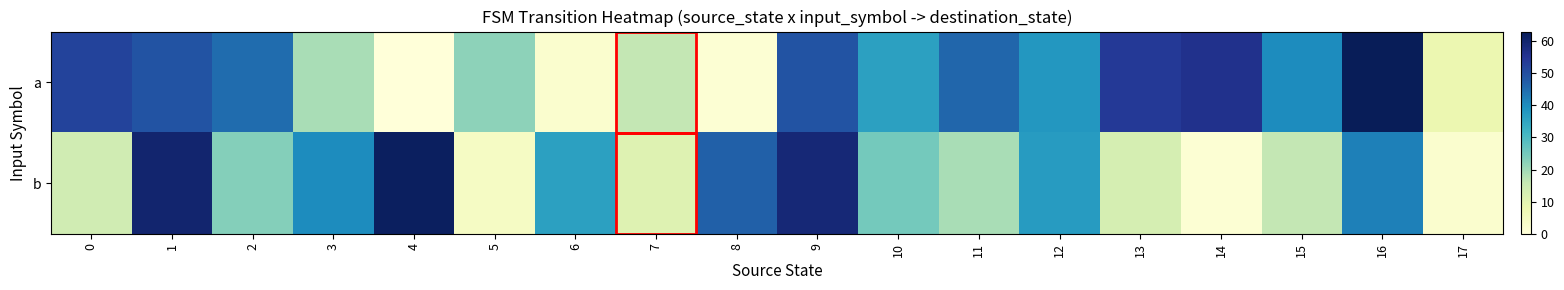

Between 4 and 14, which series saw the biggest shift?

b